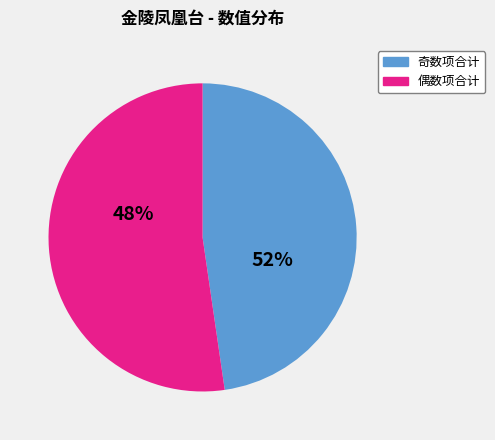

Is it true that 金陵凤凰台置酒 is 1% of the pie?

False